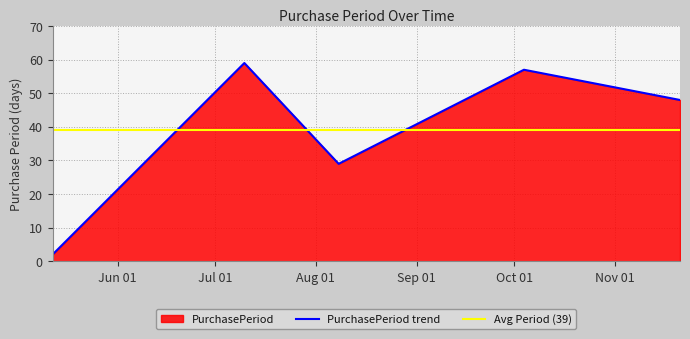

The chart shows a value of 57 at 2017-10-04. True or false?

True